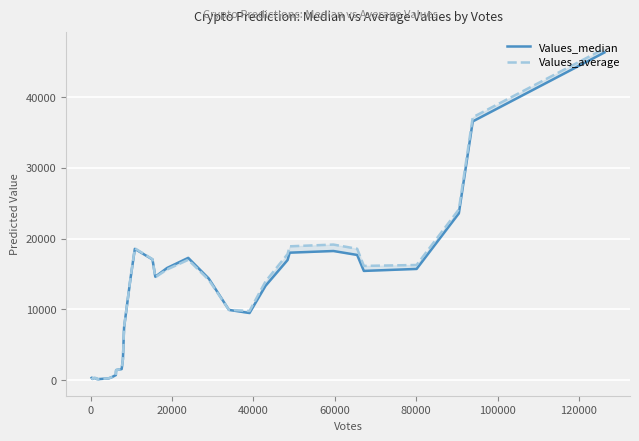

True or false: Values_median and Values_average cross at least once.

True